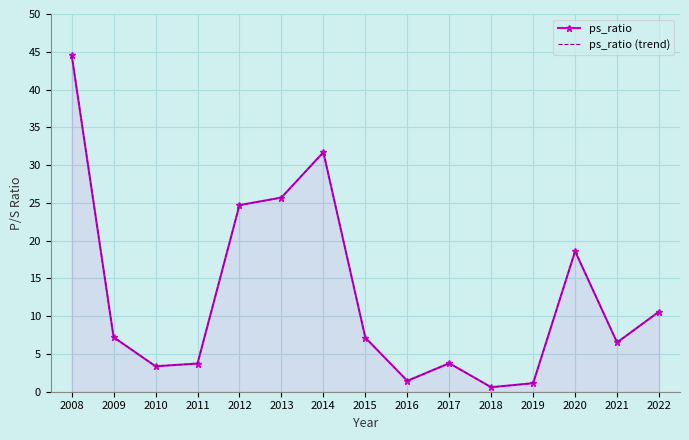

What is the difference between the maximum and second lowest values in the ps_ratio series?

43.5